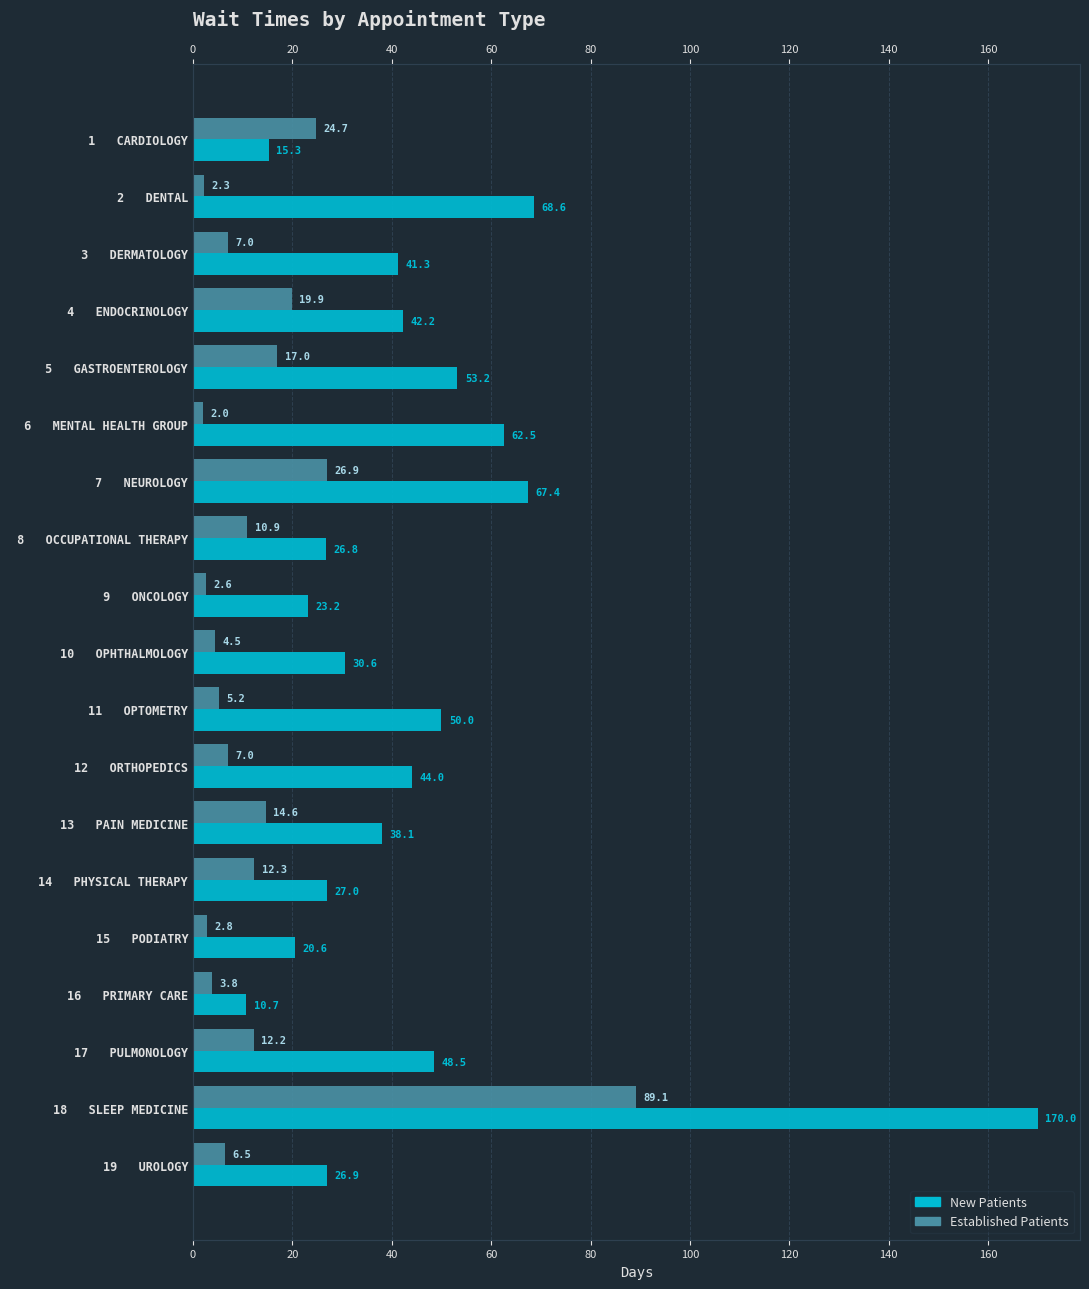

What is the spread (max minus min) of values at 4 ENDOCRINOLOGY?

22.3